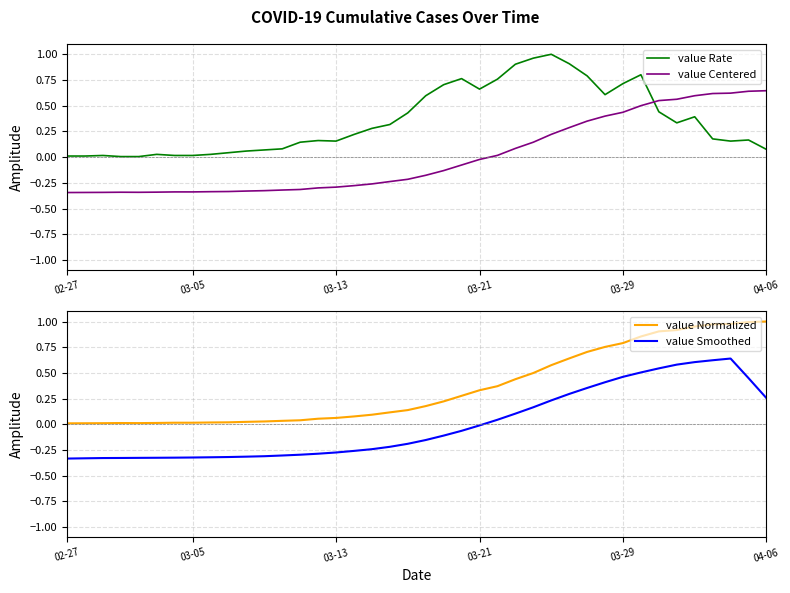

What is the difference between the maximum and second lowest values in the value Centered series?

1.0